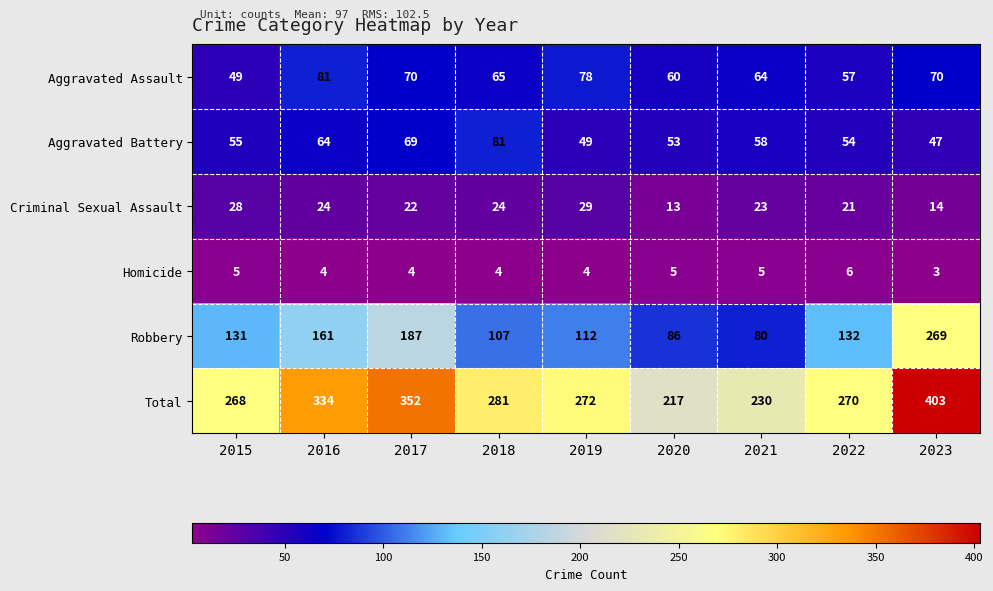

Is it true that Homicide equals 1 at 2018?

False